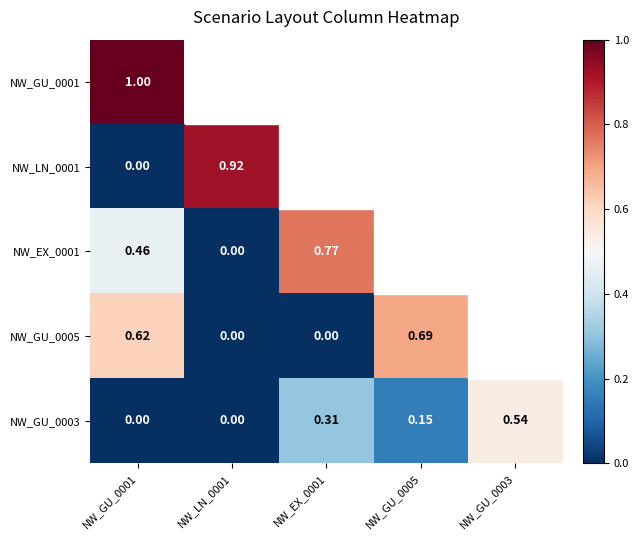

What is the difference between the maximum and minimum values in the NW_GU_0005 series?

0.7